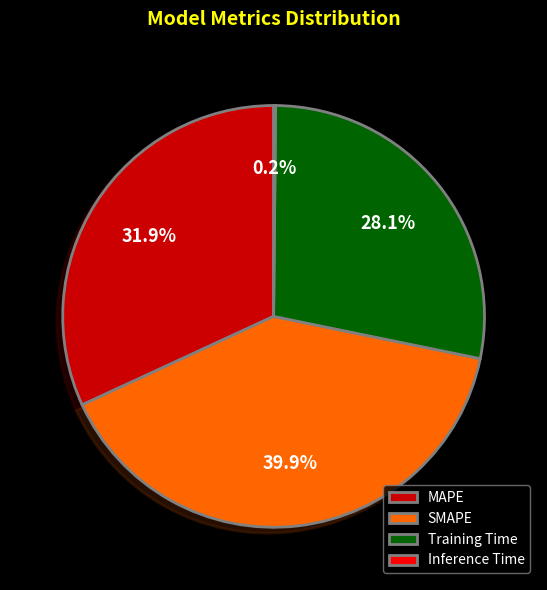

What is the ratio of the value at Training Time to the value at MAPE?

0.9